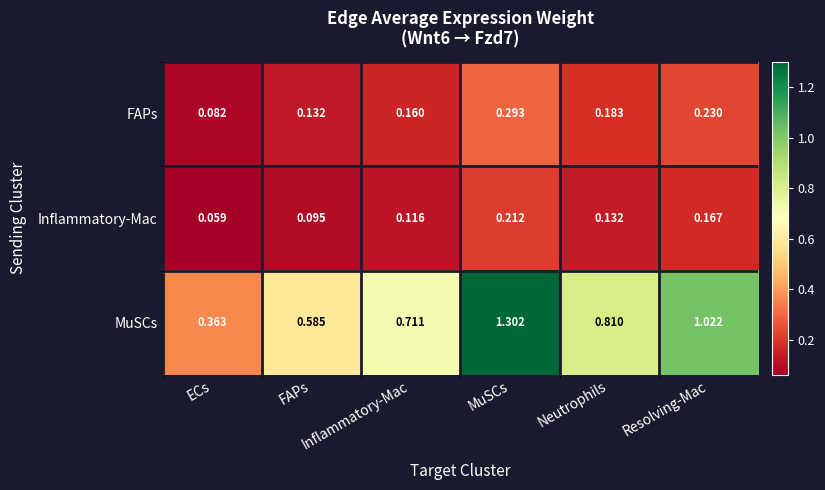

Reading right to left, list all the values displayed in this chart.

FAPs: Resolving-Mac=0.2	Neutrophils=0.2	MuSCs=0.3	Inflammatory-Mac=0.2	FAPs=0.1	ECs=0.1
Inflammatory-Mac: Resolving-Mac=0.2	Neutrophils=0.1	MuSCs=0.2	Inflammatory-Mac=0.1	FAPs=0.1	ECs=0.1
MuSCs: Resolving-Mac=1.0	Neutrophils=0.8	MuSCs=1.3	Inflammatory-Mac=0.7	FAPs=0.6	ECs=0.4